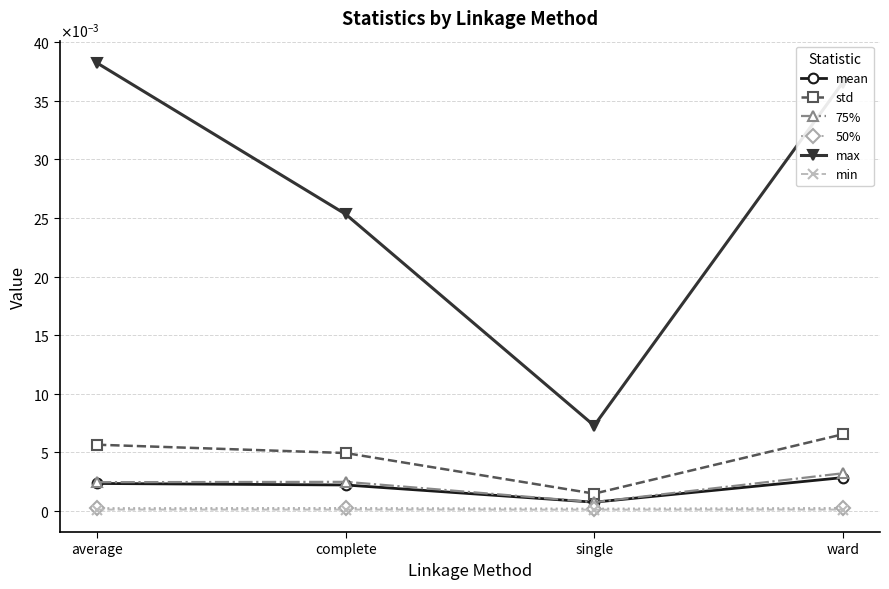

True or false: 50% and mean cross at least once.

False